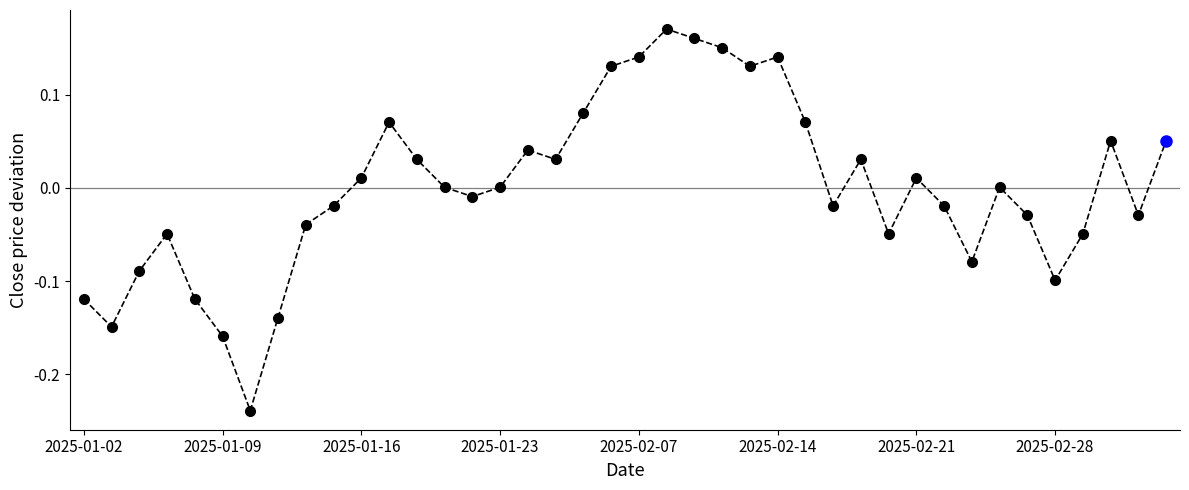

How many points are higher than both their immediate neighbors (excluding endpoints)?

9